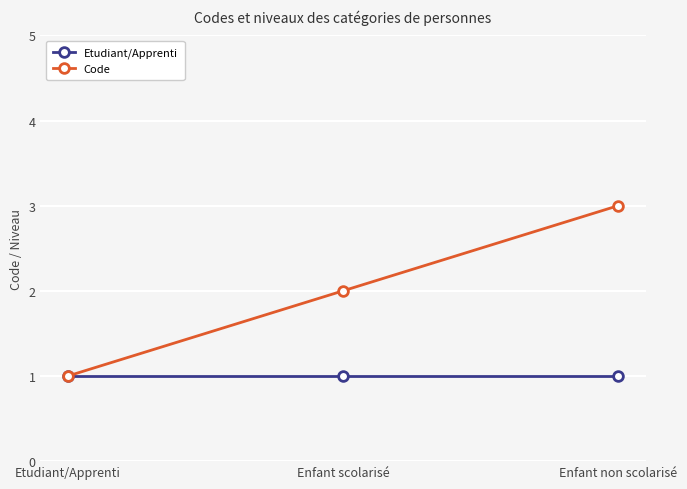

Count the Code values in the range 1 to 3.

3